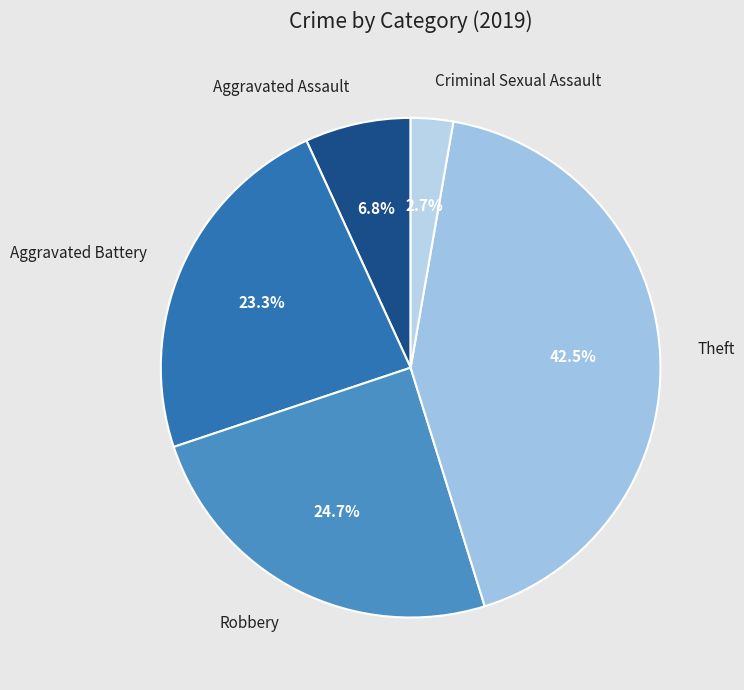

Count the number of slices in the pie.

5